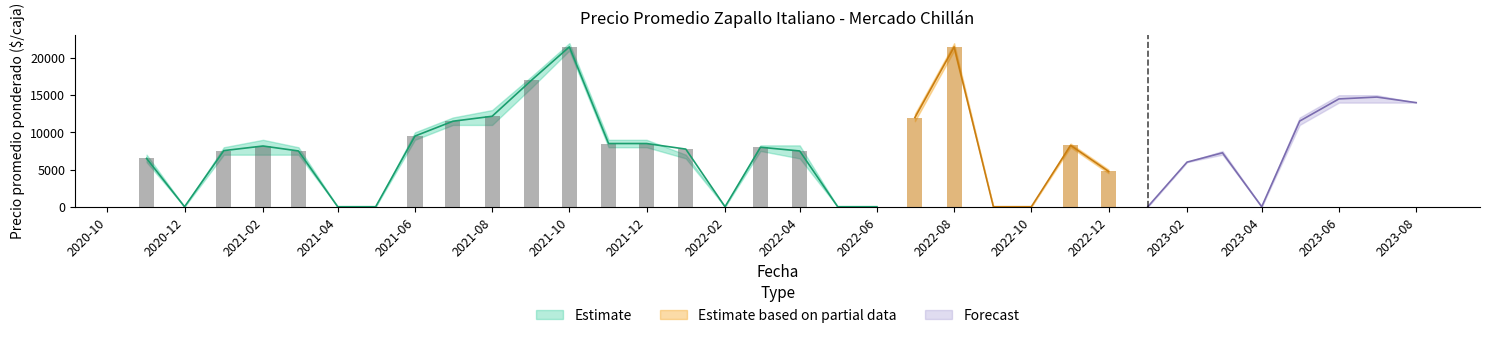

Where is Precio minimo nearest to the value 10500?

2021-07